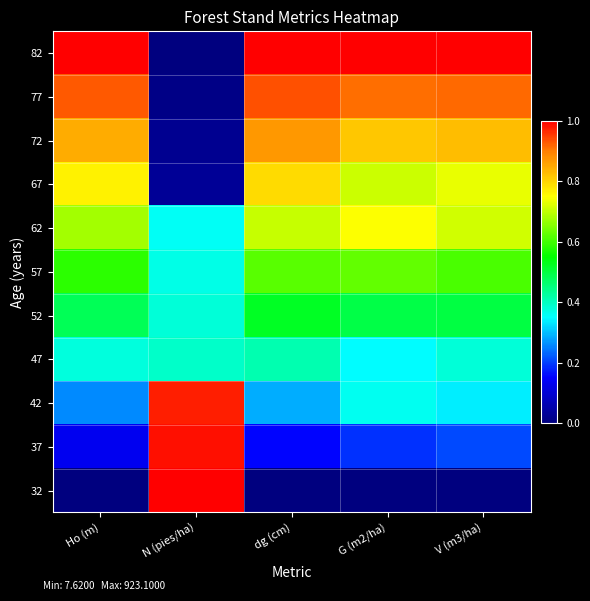

Which series has the largest range (max minus min)?

32